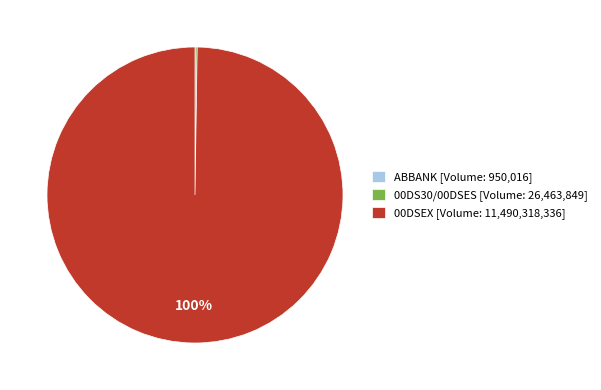

What is the majority slice?

00DSEX [Volume: 11,490,318,336]